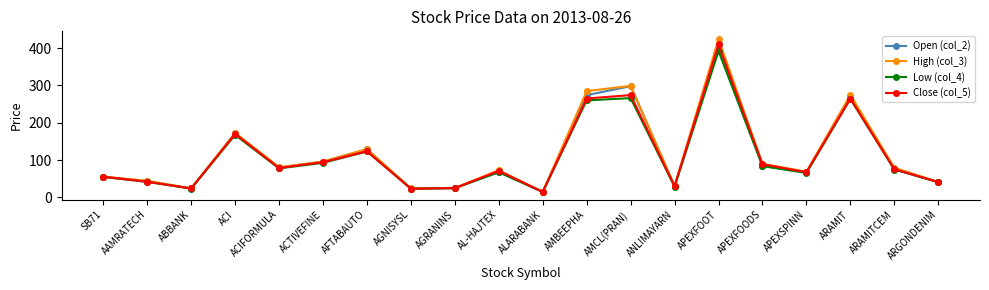

At which label does Close (col_5) first exceed 75?

ACI